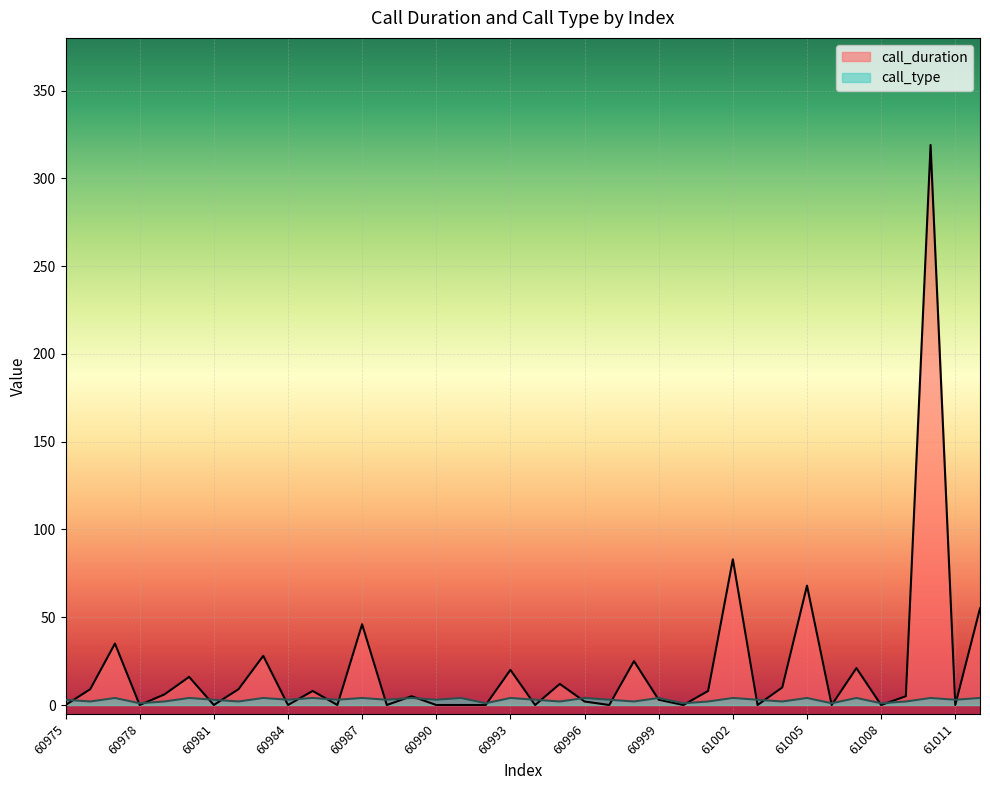

What is the difference between the call_duration values at 61007 and 61009?

16